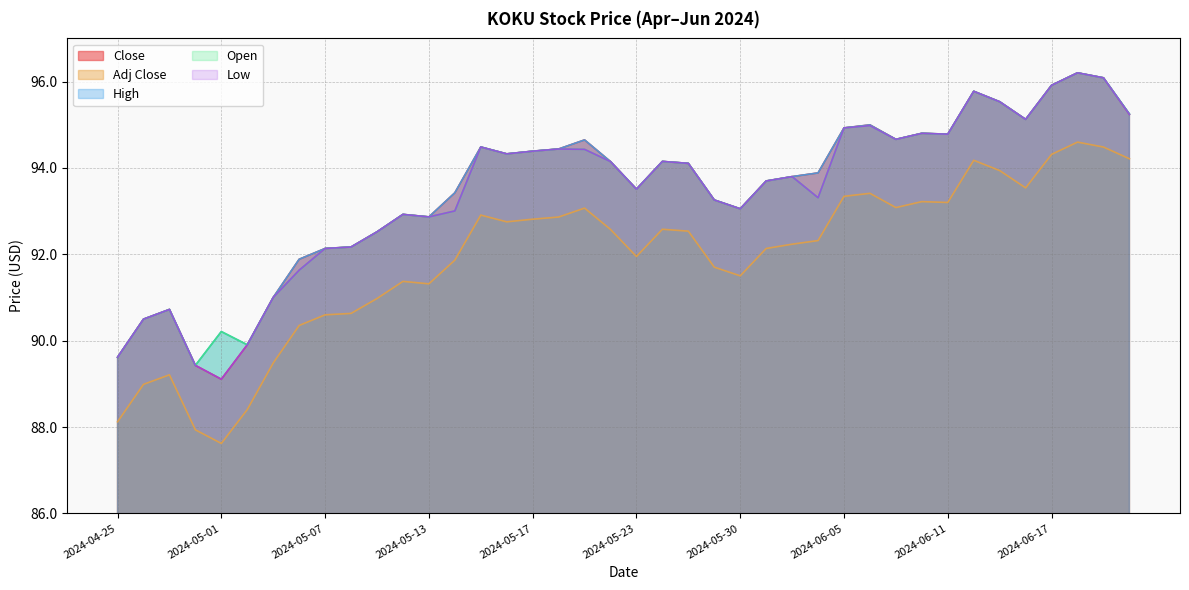

What is the smallest value displayed?

87.6